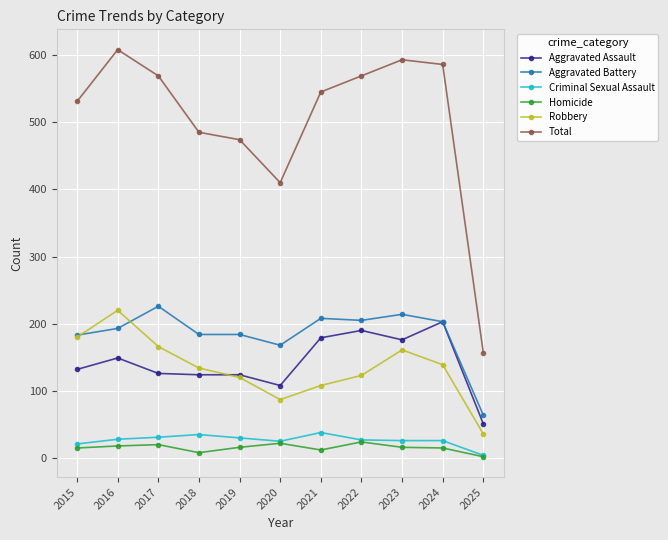

Where is the first local maximum for Total?

2016